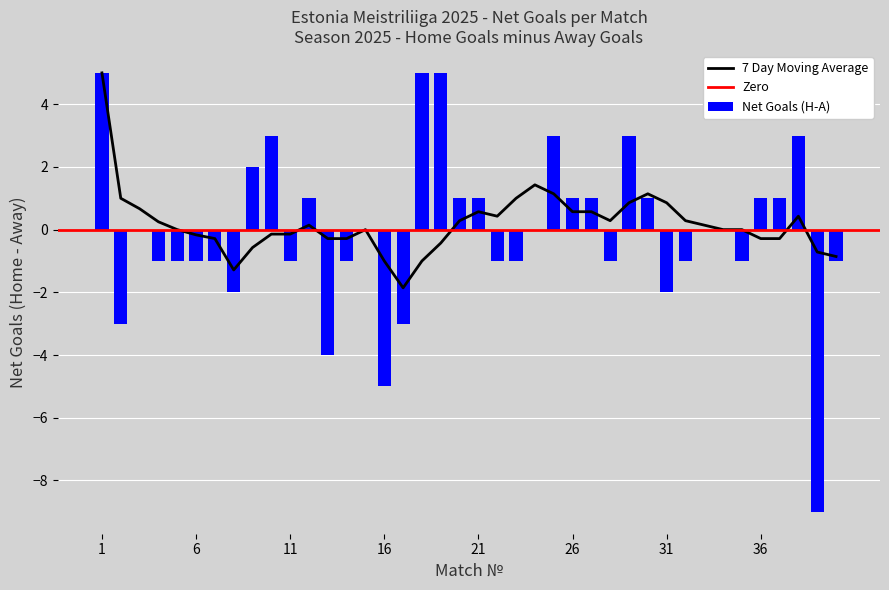

What is the lowest value of the 7 Day Moving Average series?

-1.9